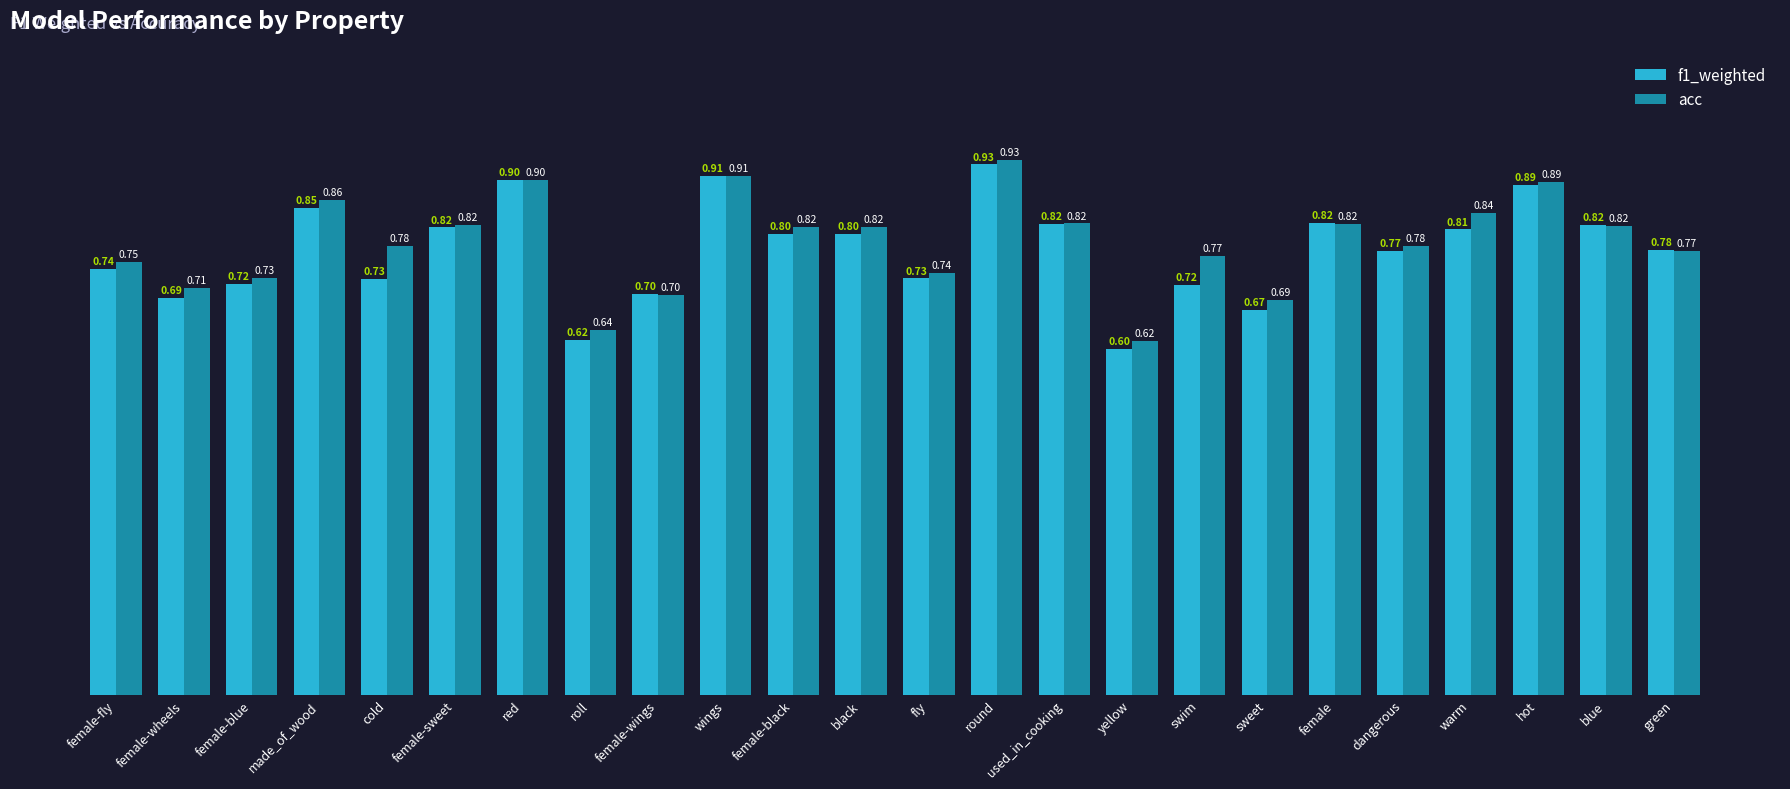

At how many categories does at least one series exceed 0?

24